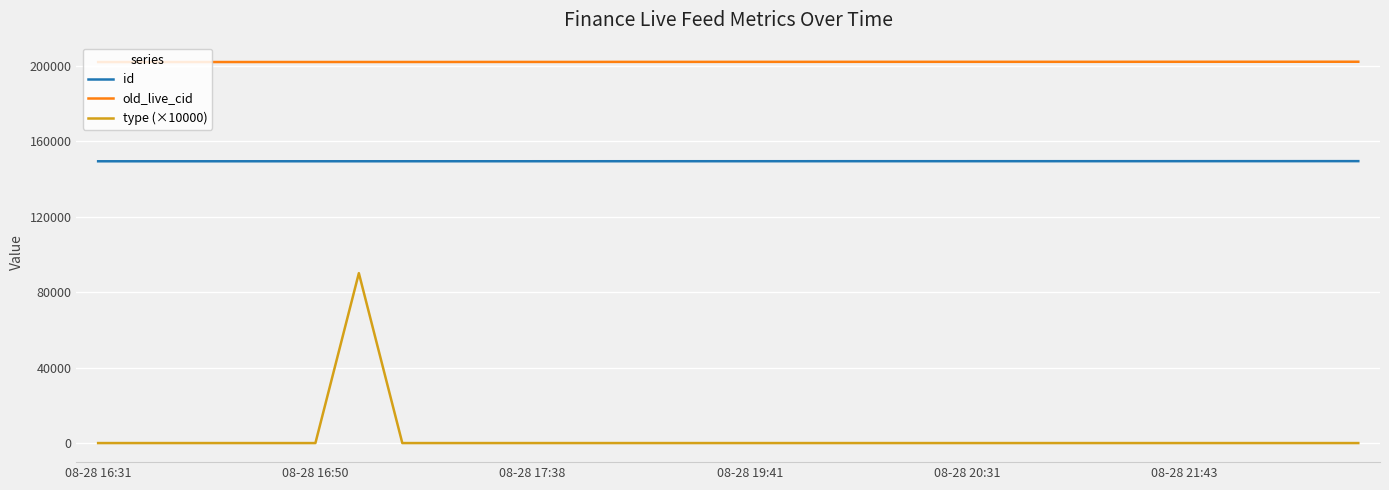

Which series has the largest total across all categories?

old_live_cid